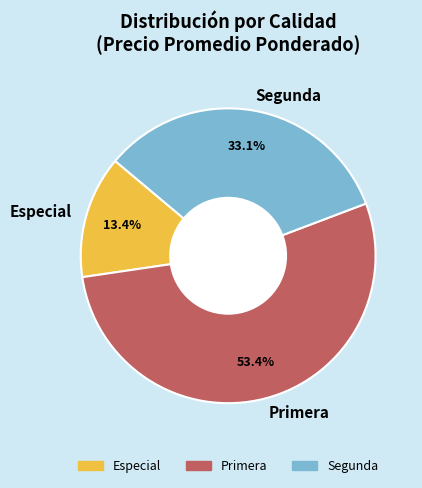

What portion of the pie excludes Especial?

86.6%